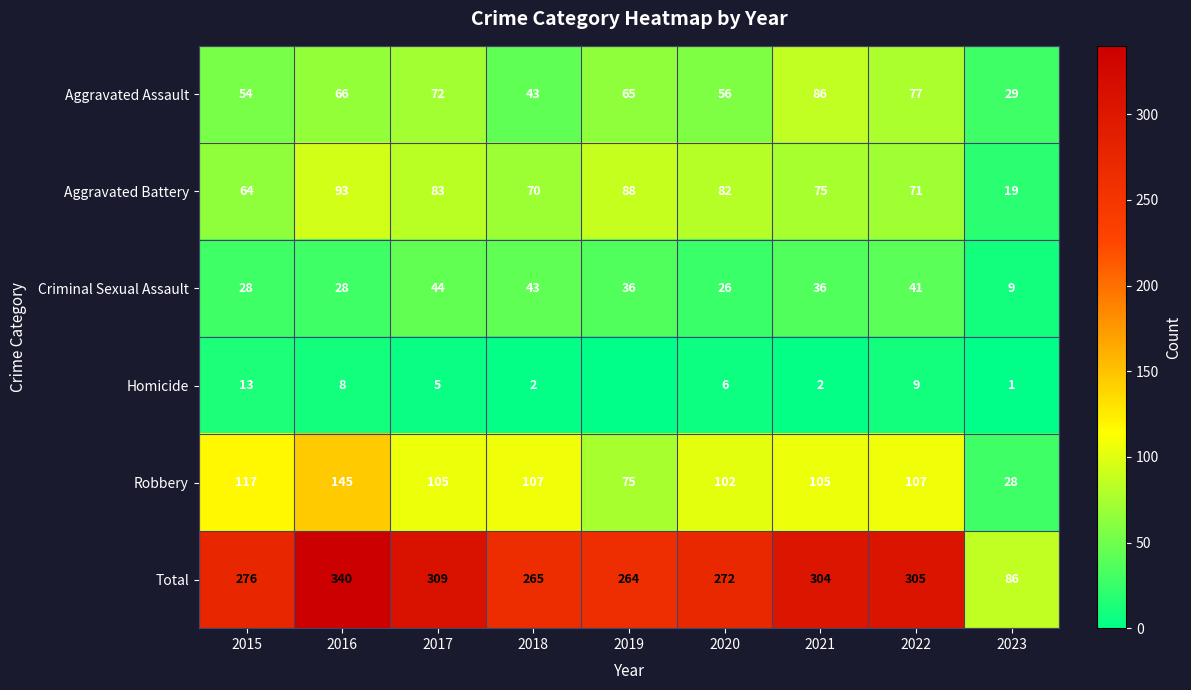

Count the number of categories in the chart.

9